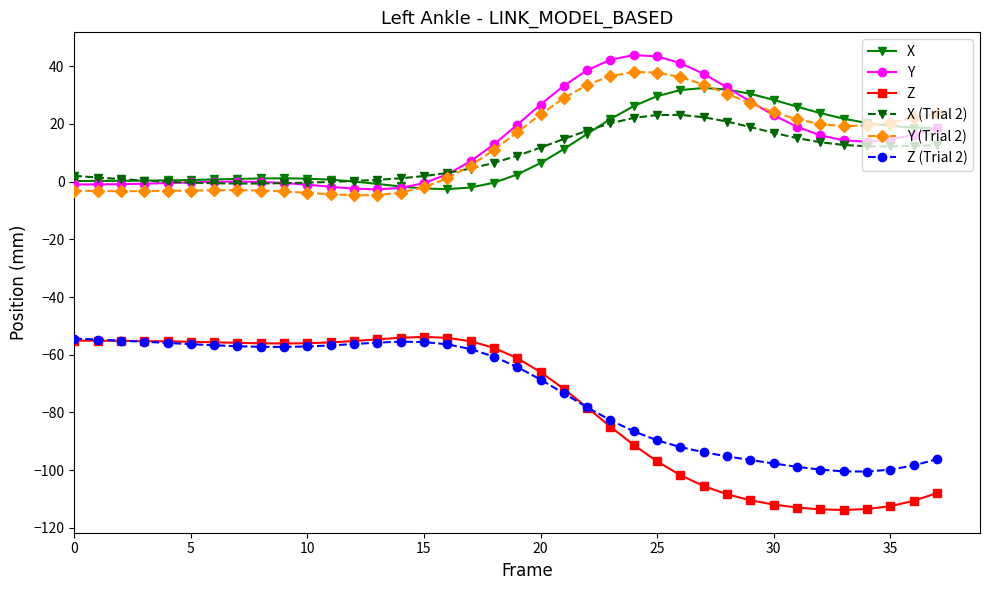

How many values in the Y (Trial 2) series exceed 17?

19